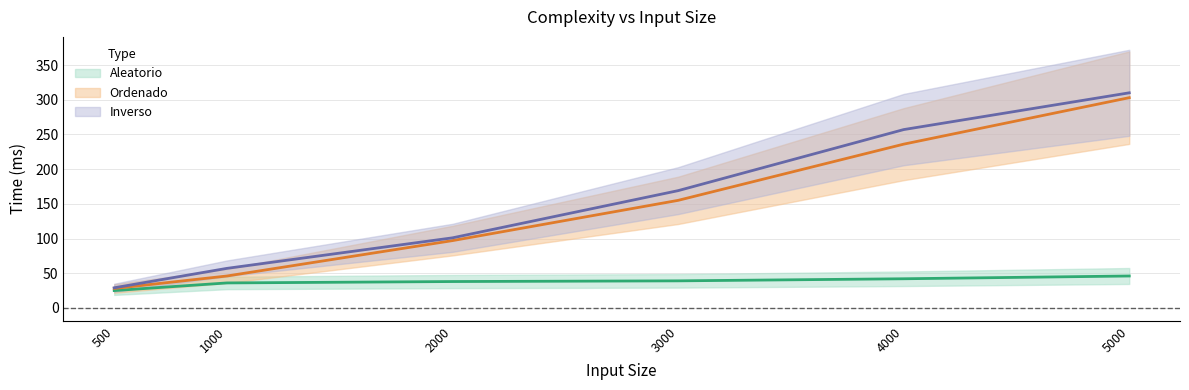

True or false: Inverso has more than 1 interior local peaks.

False